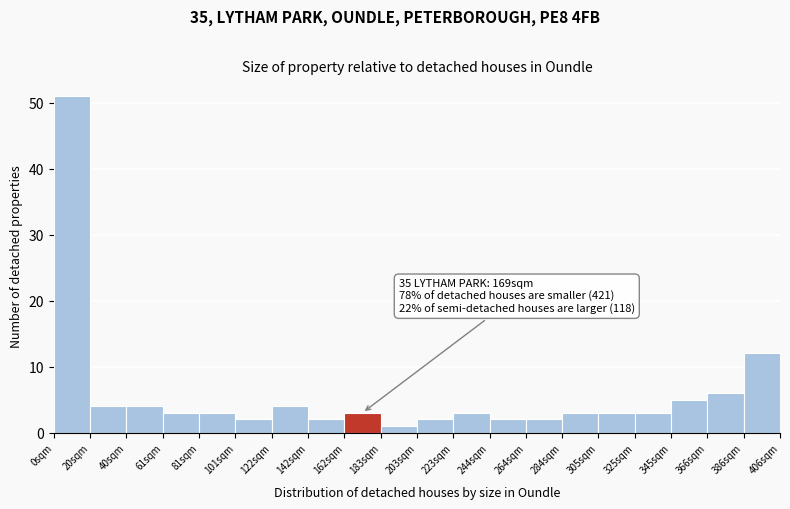

Which range on the x-axis has the tallest bar?

0 to 20